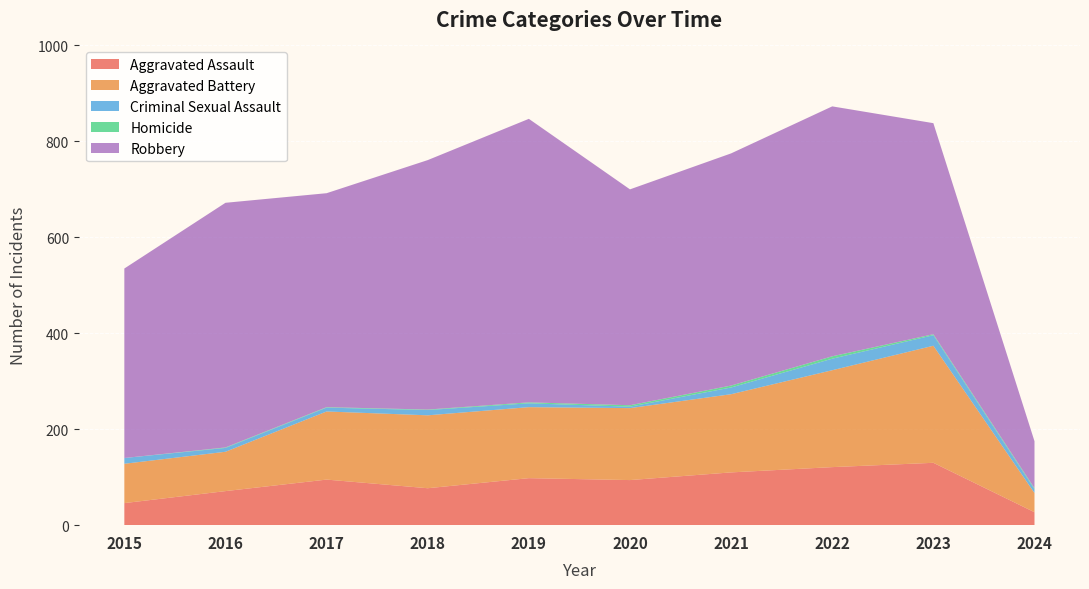

Reading left to right, extract all data points from this chart.

Aggravated Assault: 46	71	95	77	98	94	110	121	130	27
Aggravated Battery: 82	82	142	152	148	150	163	202	244	40
Criminal Sexual Assault: 12	8	8	11	8	3	14	24	22	8
Homicide: 0	1	1	1	2	3	4	5	2	2
Robbery: 395	510	446	520	591	450	484	521	440	98